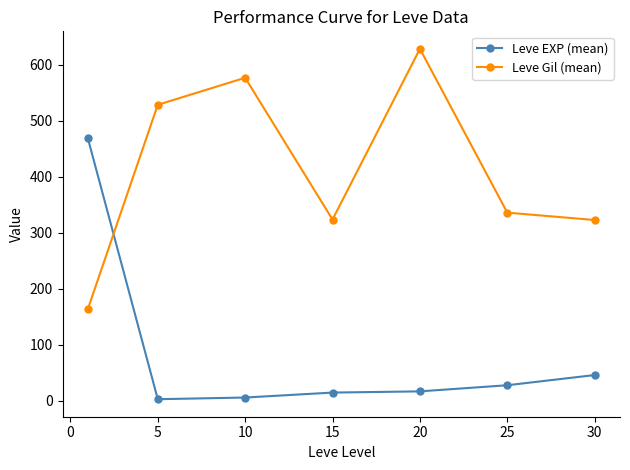

List the series in order of their overall mean, highest first.

Leve Gil (mean), Leve EXP (mean)